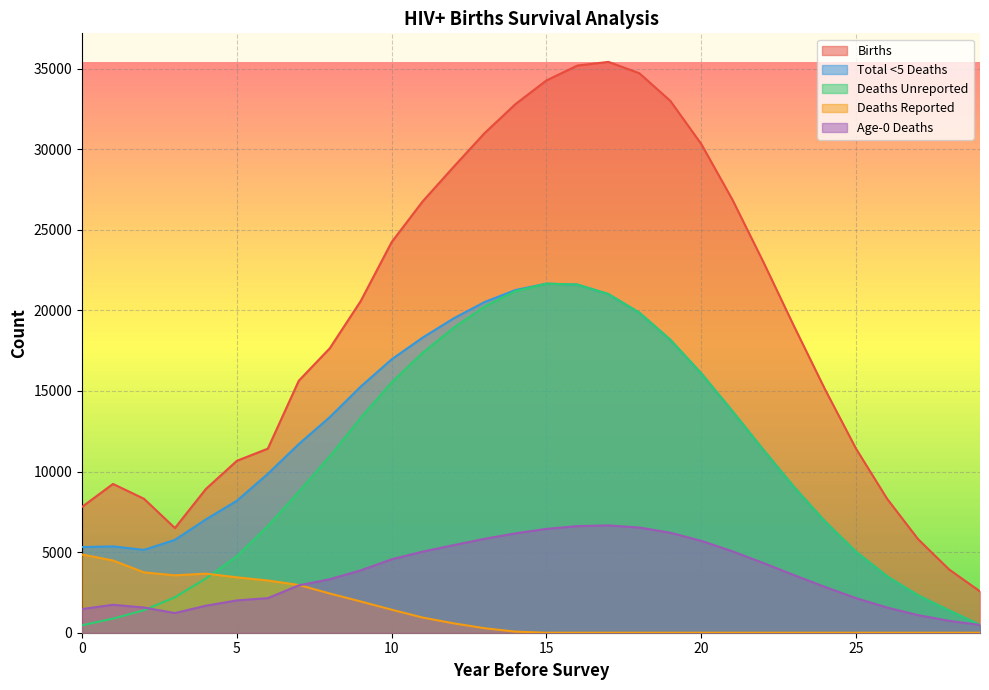

Rank the categories by Deaths Reported value from lowest to highest.

15, 16, 17, 18, 19, 20, 21, 22, 23, 24, 25, 26, 27, 28, 29, 14, 13, 12, 11, 10, 9, 8, 7, 6, 5, 3, 4, 2, 1, 0